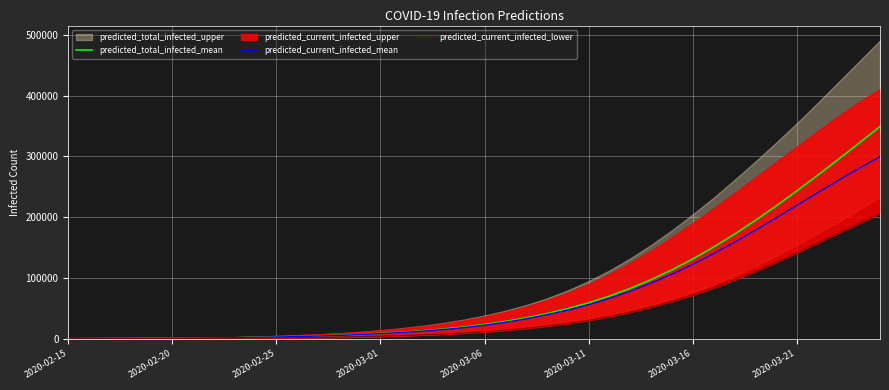

What position from the left is 2020-03-06?

21